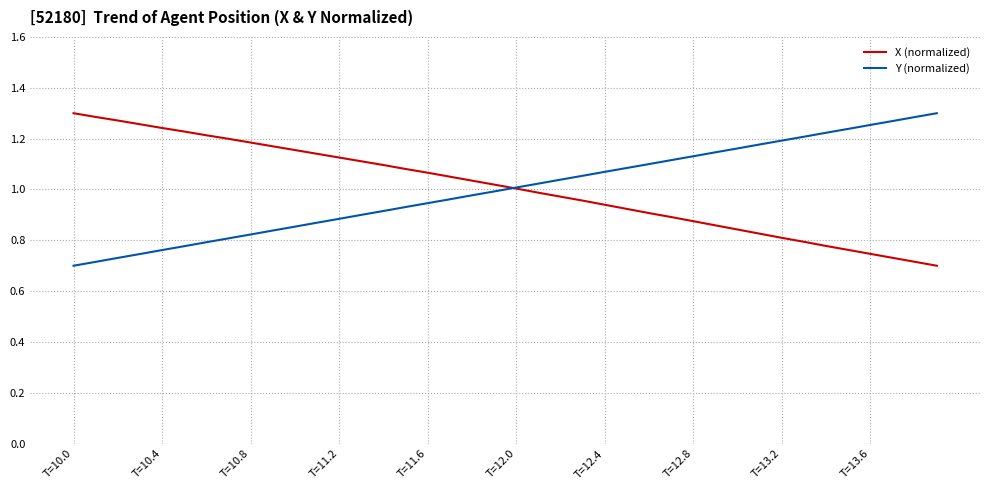

What is the total value across all series at T=12.0?

2.0